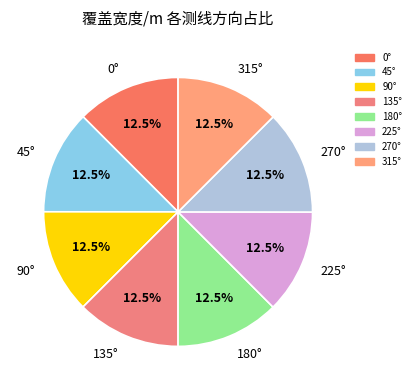

What is the ratio of the value at 45° to the value at 135°?

1.0